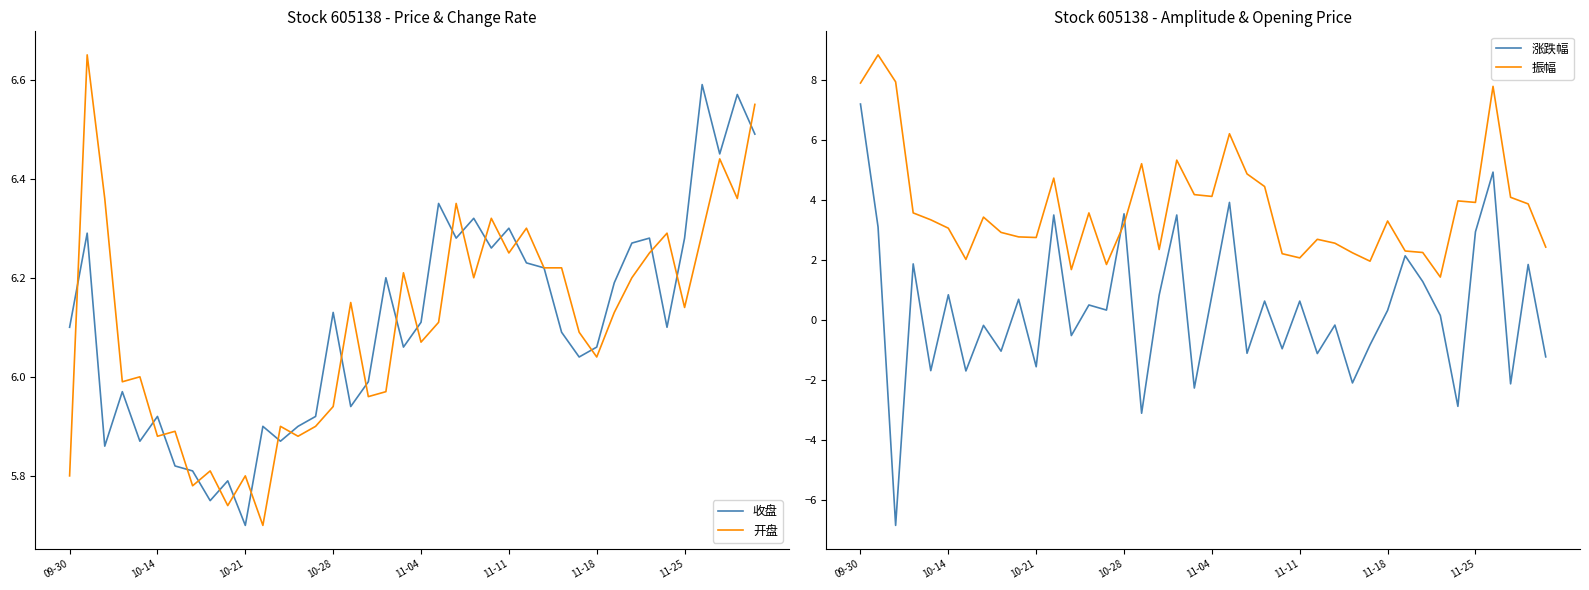

At how many categories does at least one series exceed 8?

1